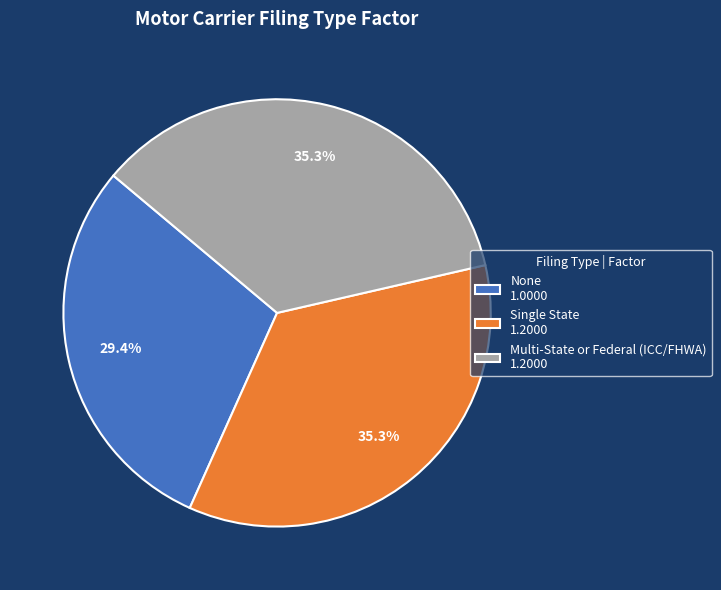

Combined, what portion of the pie is None 1.0000 and Multi-State or Federal (ICC/FHWA) 1.2000?

64.7%